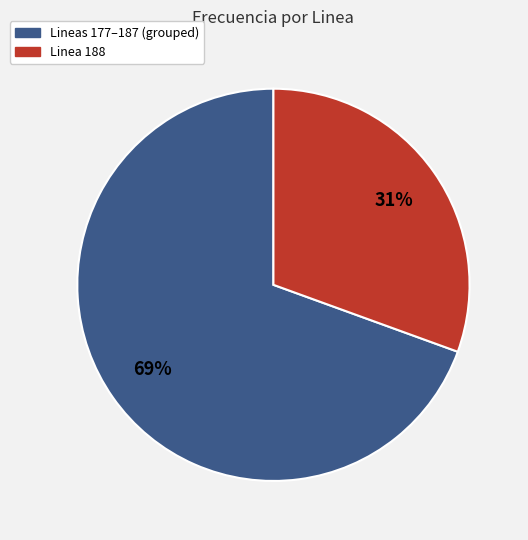

Does any single category account for the majority?

Yes